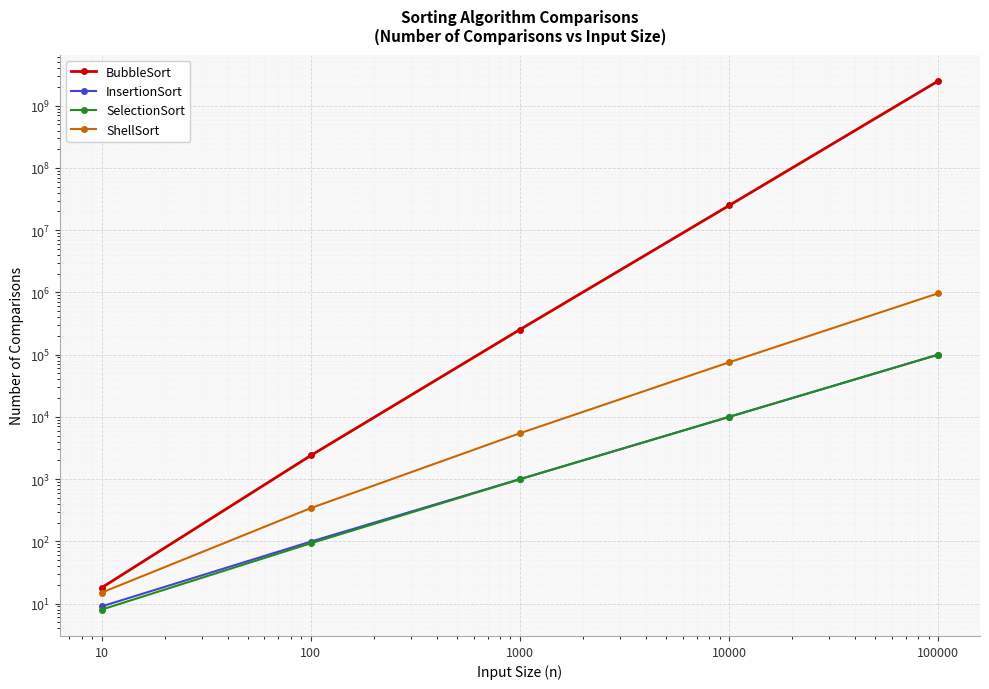

What is the minimum value for SelectionSort?

8